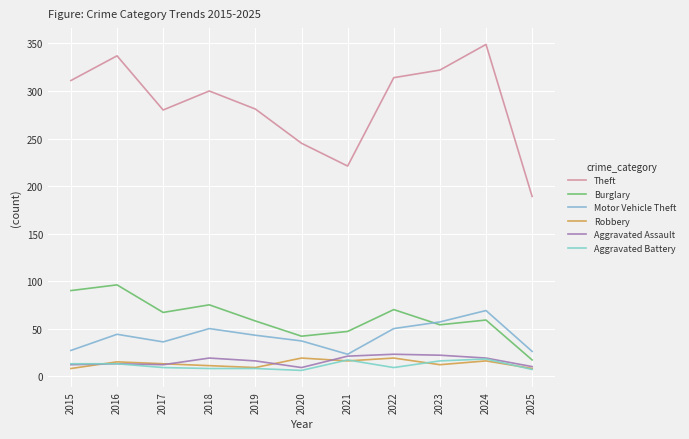

Is it true that Aggravated Assault equals 16 at 2019?

True